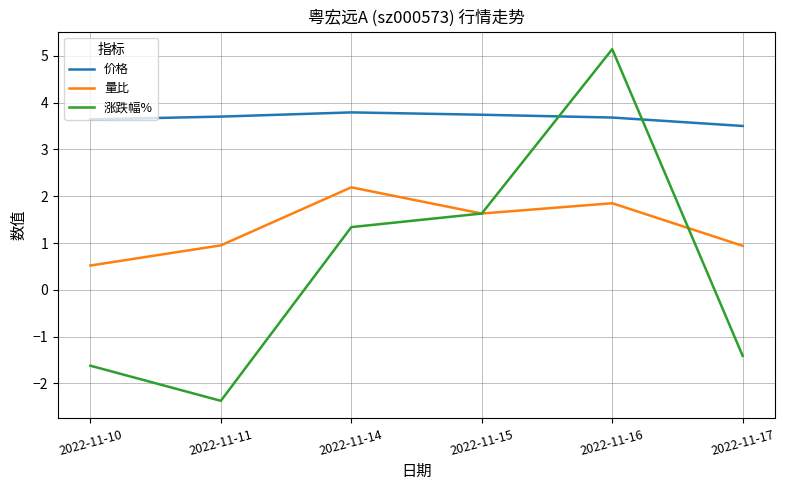

Does the chart display data point markers on the line(s)?

No